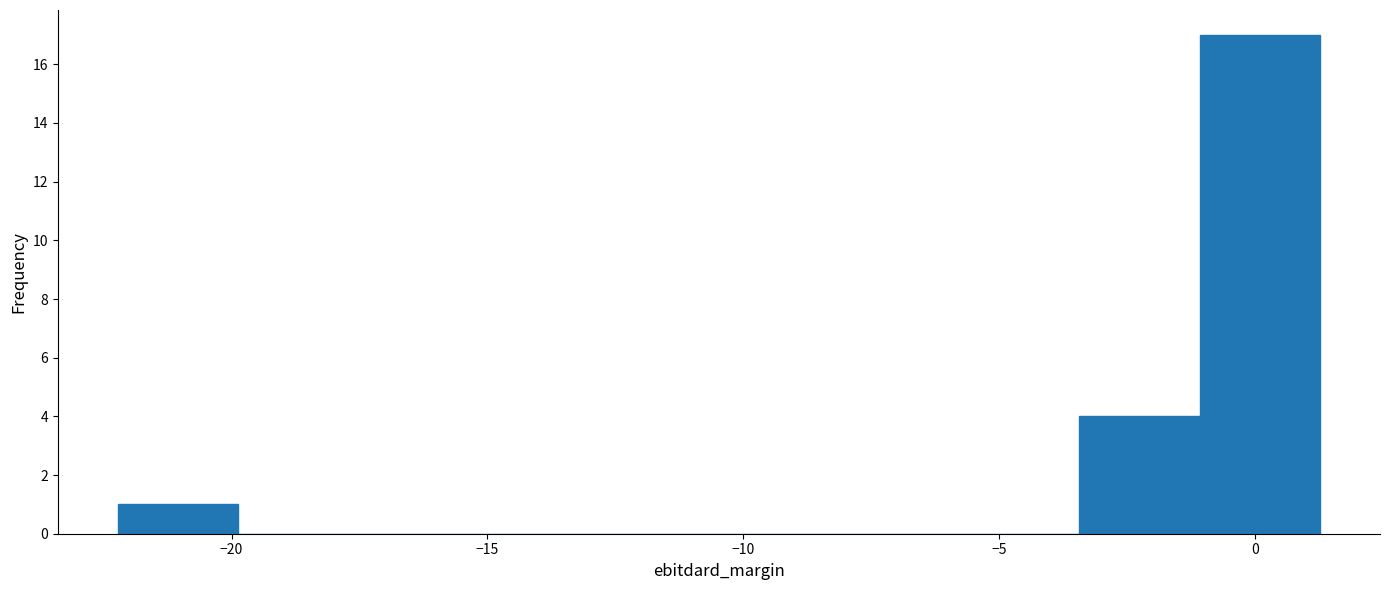

Reading left to right, transcribe this chart: for each bar, give the range it covers on the x-axis and its height. Neither the bar edges nor the heights are printed on the chart, so give them approximately, as read against the axes.

-22.0 to -20.0: 1
-20.0 to -17.5: 0
-17.5 to -15.0: 0
-15.0 to -13.0: 0
-13.0 to -10.5: 0
-10.5 to -8.0: 0
-8.0 to -6.0: 0
-6.0 to -3.5: 0
-3.5 to -1.0: 4
-1.0 to 1.5: 17